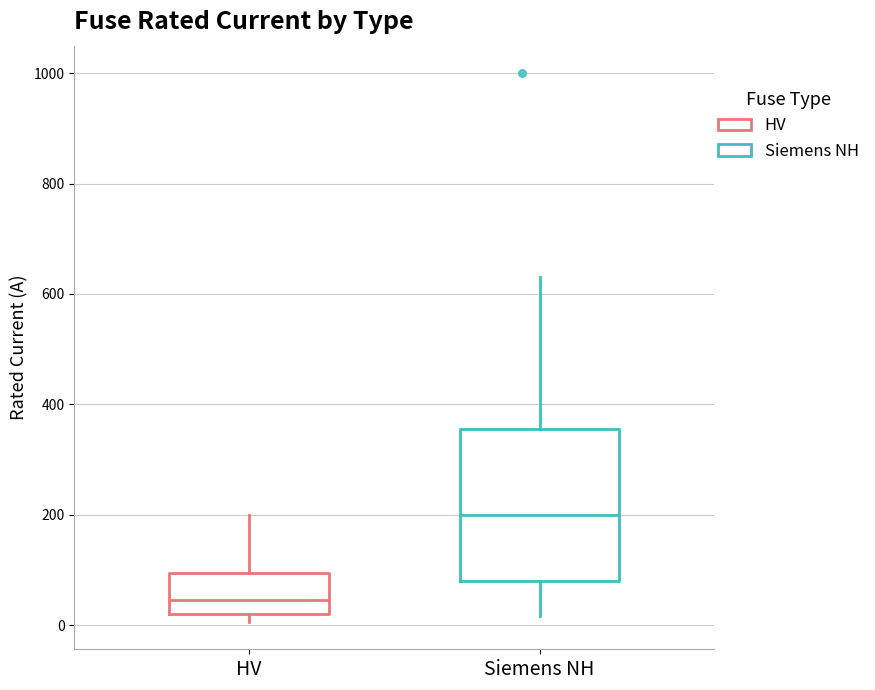

Reading left to right, transcribe this box plot: for each box, give where its median line is, the range the box spans, and where its two whiskers end, as read against the y-axis. The values are not printed on the chart, so give them approximately, as read against the axis.

HV: median 40, box 20 to 100, whiskers 0 to 200
Siemens NH: median 200, box 80 to 360, whiskers 20 to 640